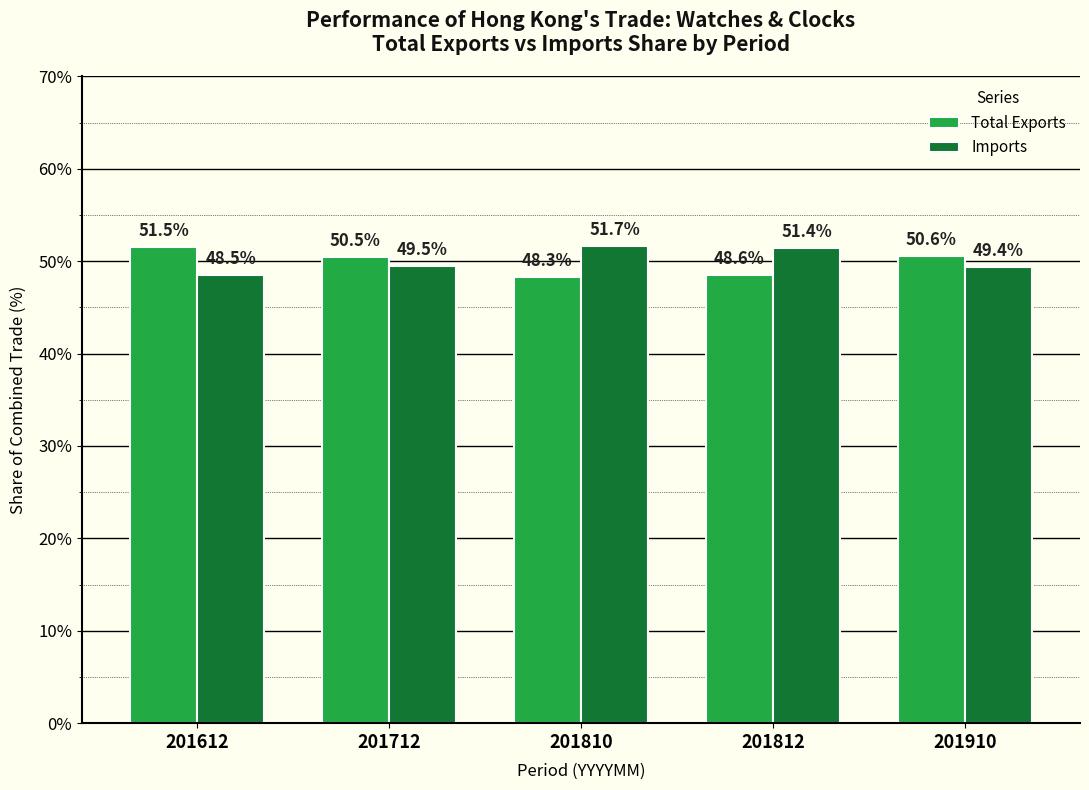

What is the difference between the highest and lowest values at 201810?

3.4